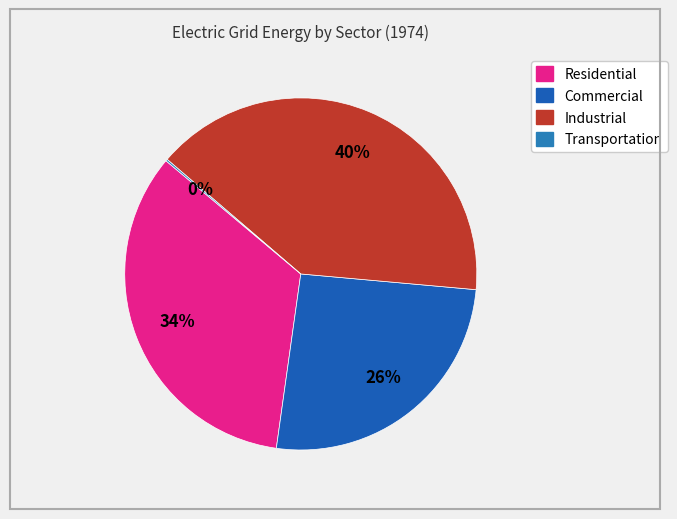

Which has a higher value, Transportation or Commercial?

Commercial